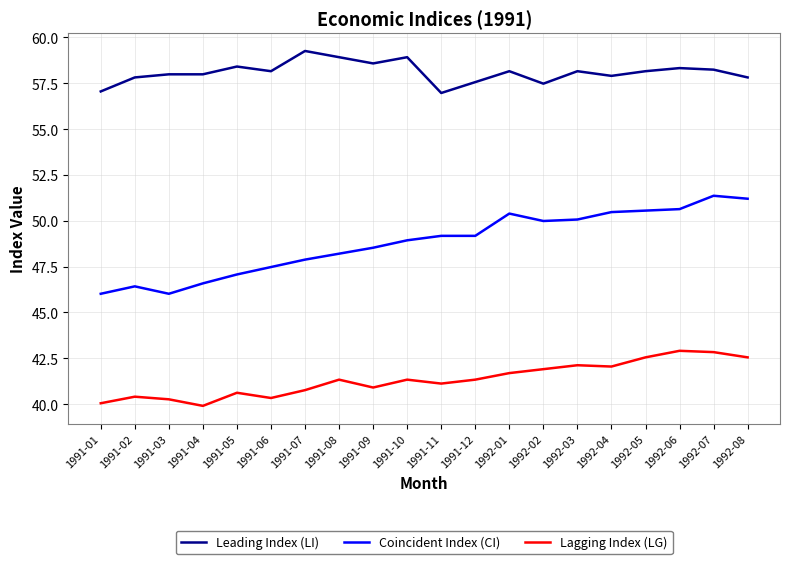

What is the difference between the Lagging Index (LG) values at 1992-06 and 1992-02?

1.0